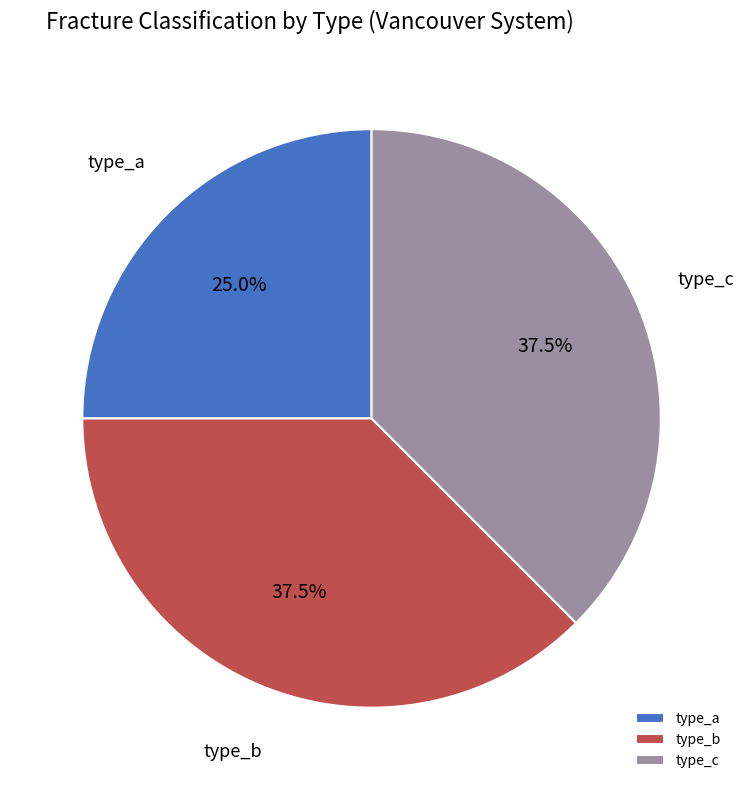

What is the ratio of the value at type_b to the value at type_a?

1.5